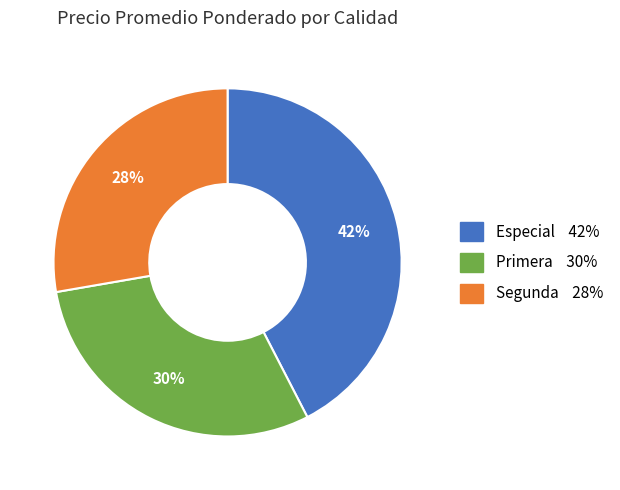

True or false: Primera accounts for 38% of the total.

False